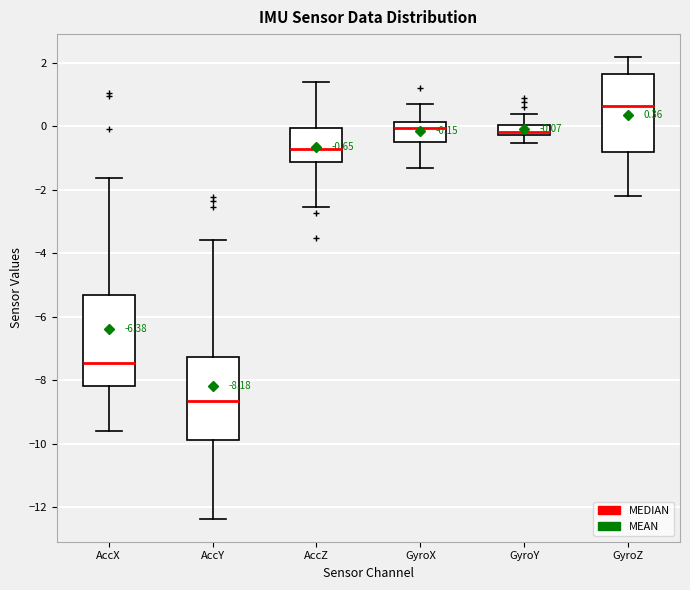

Comparing the boxes themselves (not the whiskers), which one is the tallest?

AccX